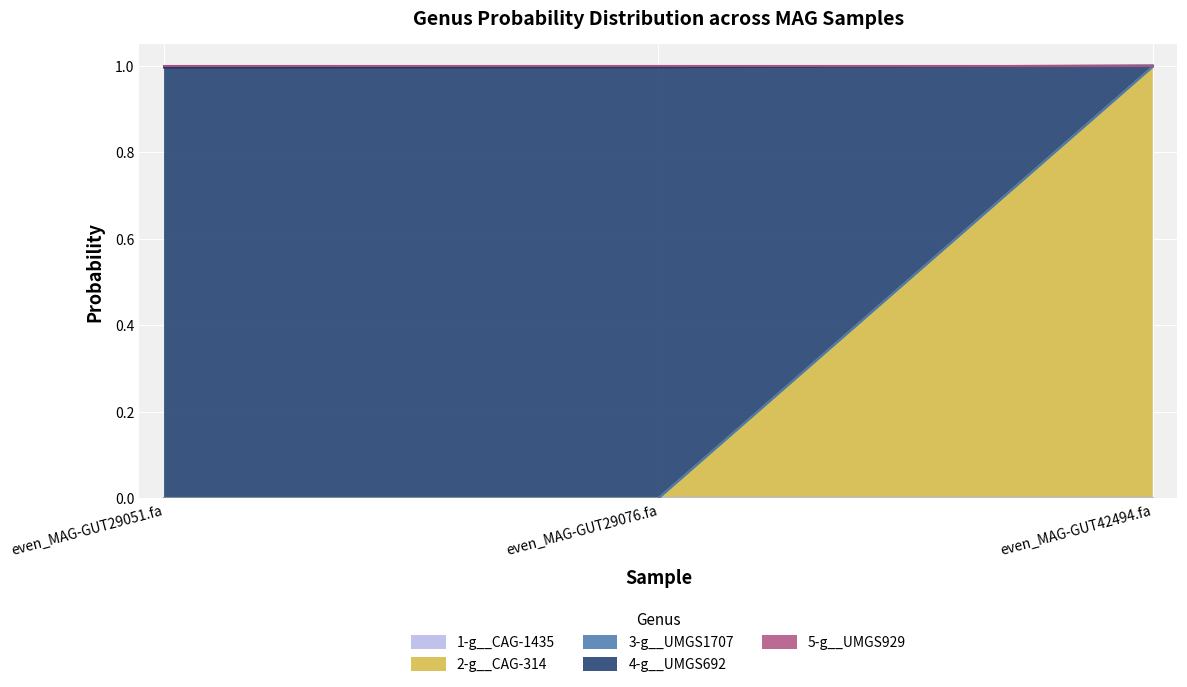

What position from the left is even_MAG-GUT29051.fa?

1